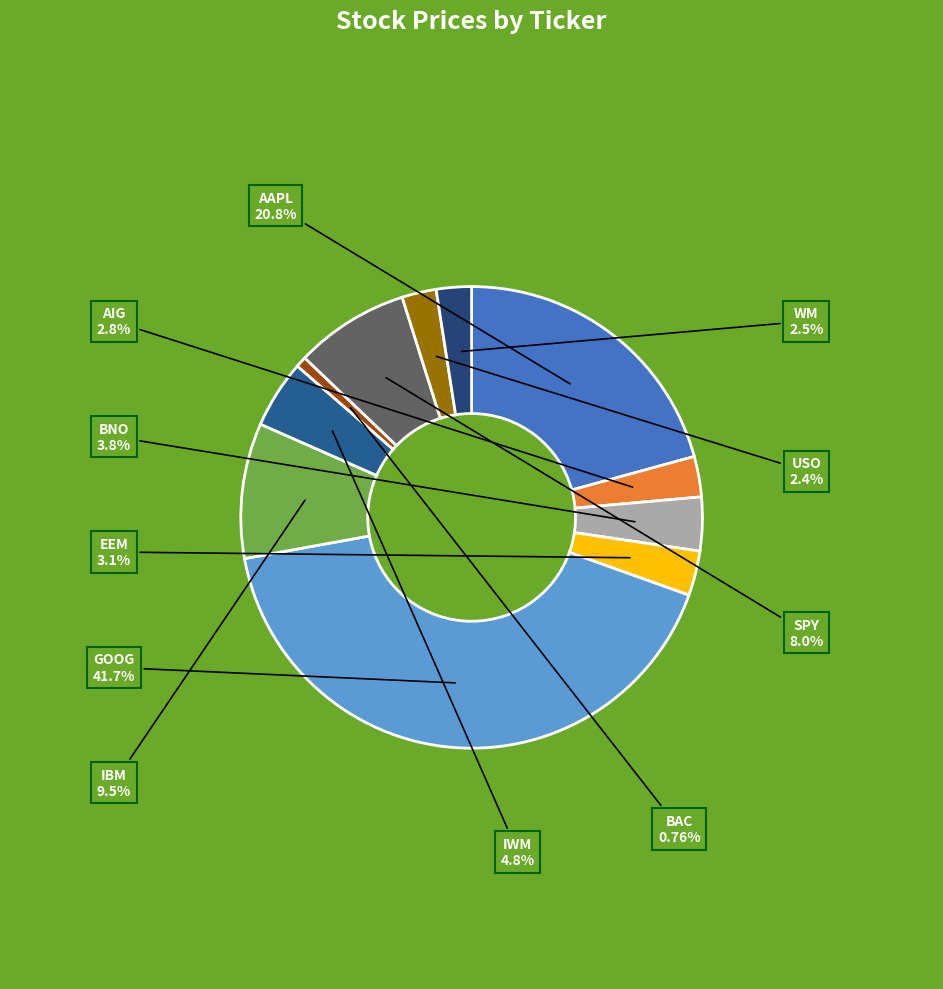

How many segments does this pie chart have?

11